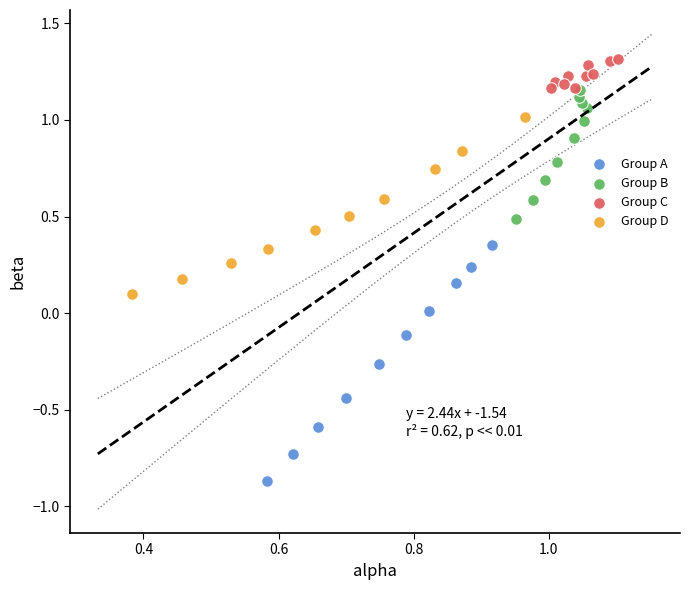

Which series has the largest Y range (max minus min)?

Group A